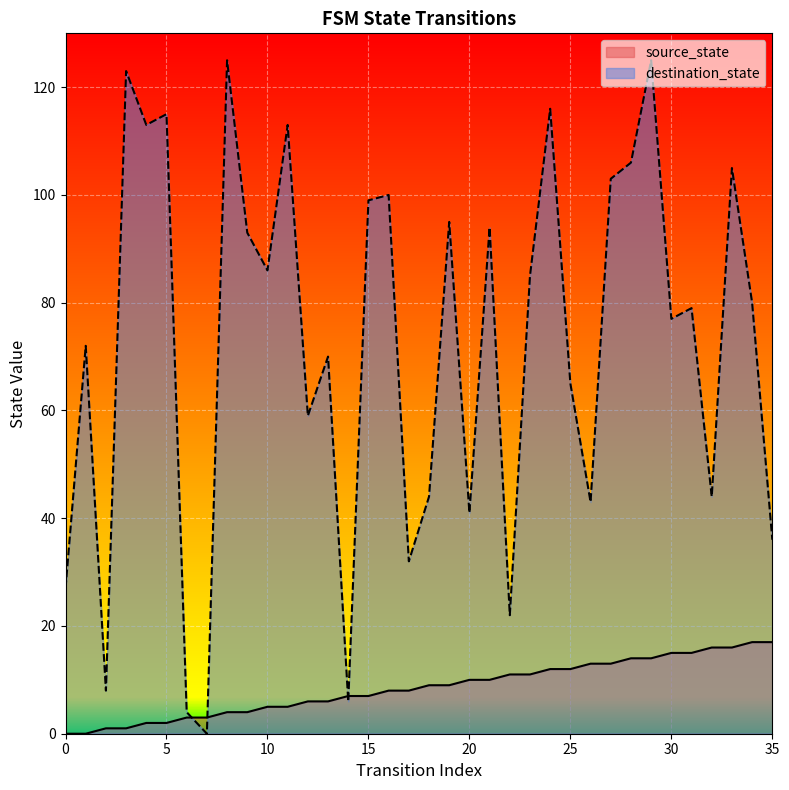

How many positive values does the destination_state series have?

35